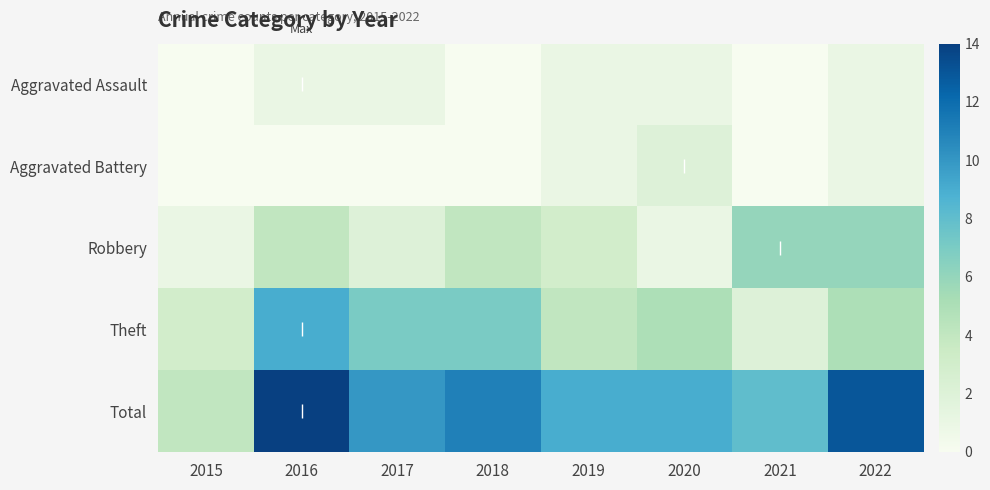

Which has a higher value, 2017 or 2016?

2017